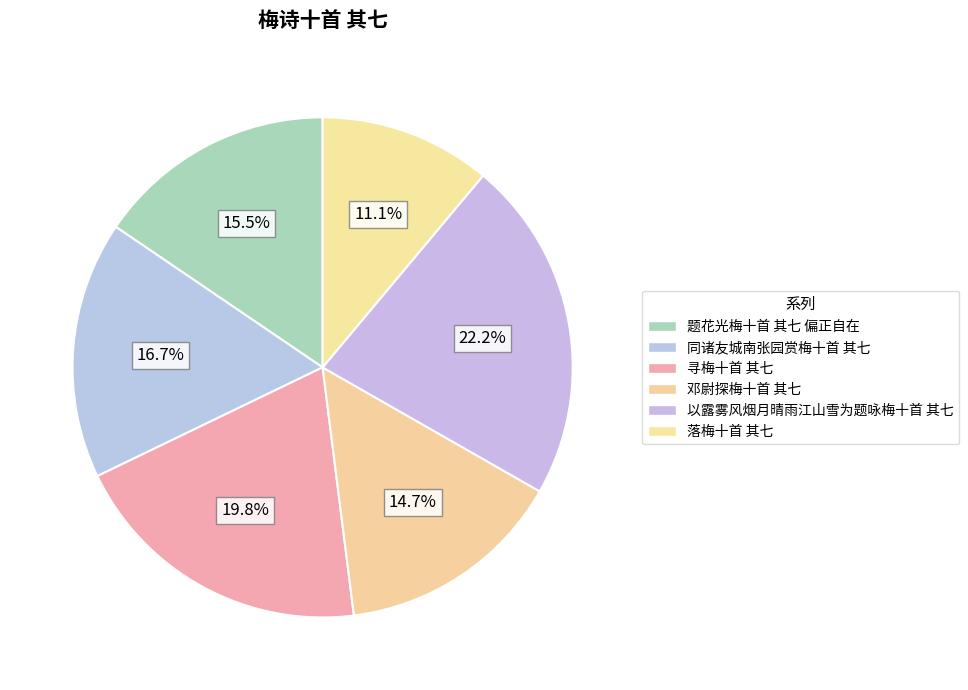

To the nearest percent, what is the average slice percentage?

17%